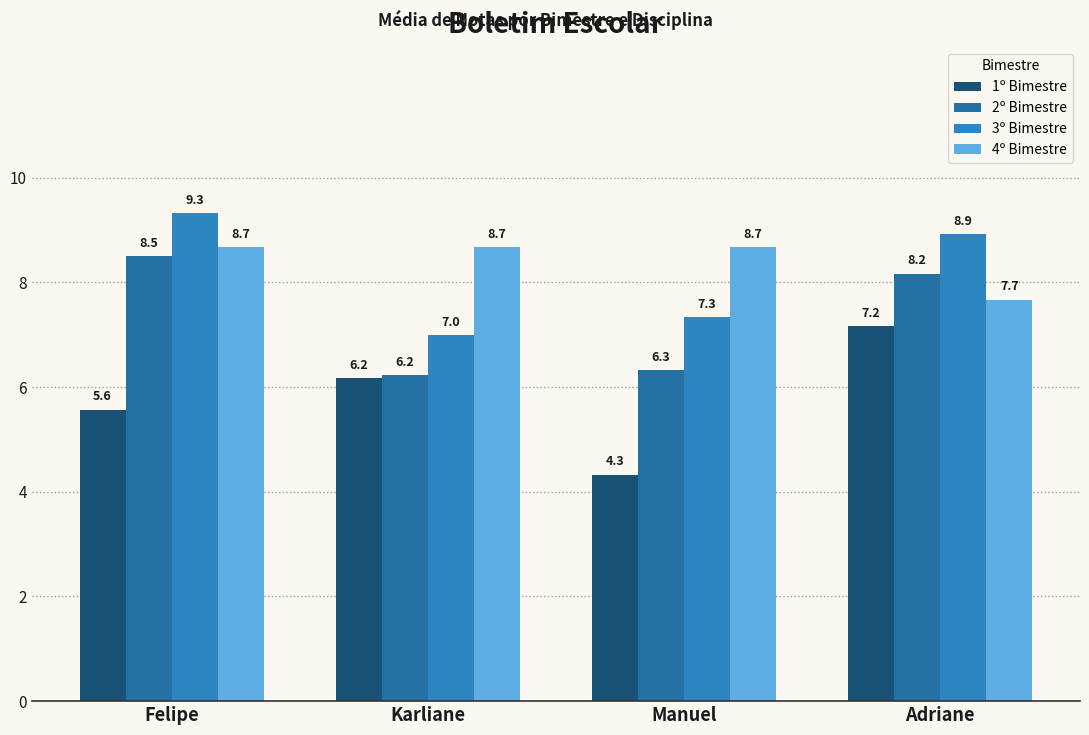

At Karliane, list the series in order from largest to smallest.

4º Bimestre, 3º Bimestre, 2º Bimestre, 1º Bimestre